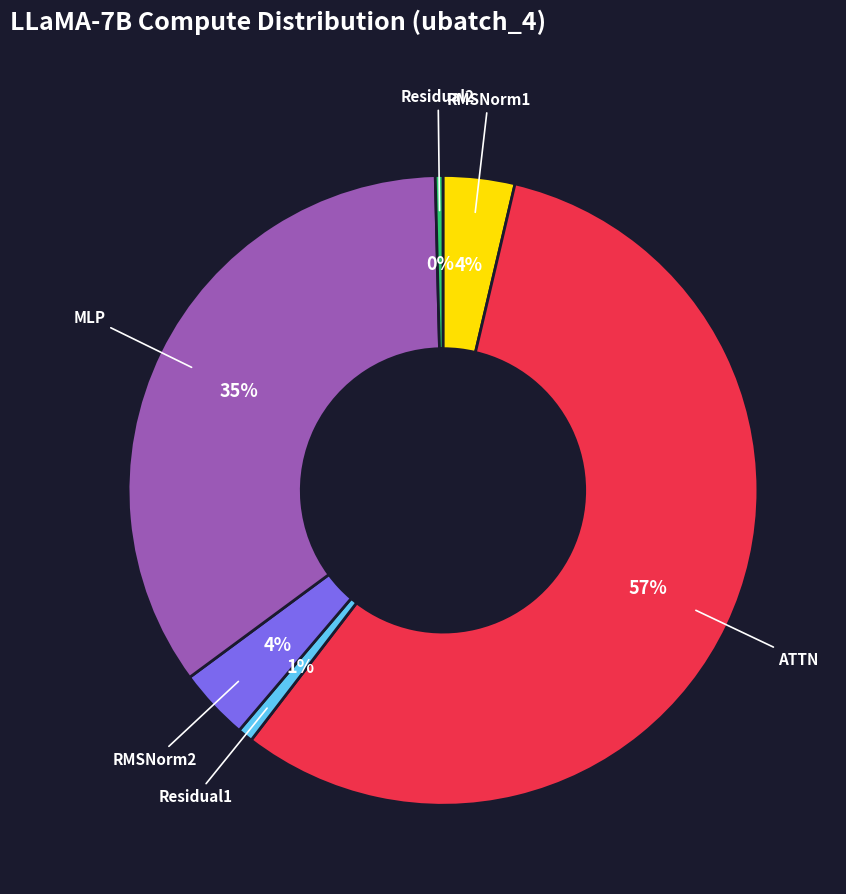

To the nearest percent, what is the difference between the largest and smallest slice percentages?

56%